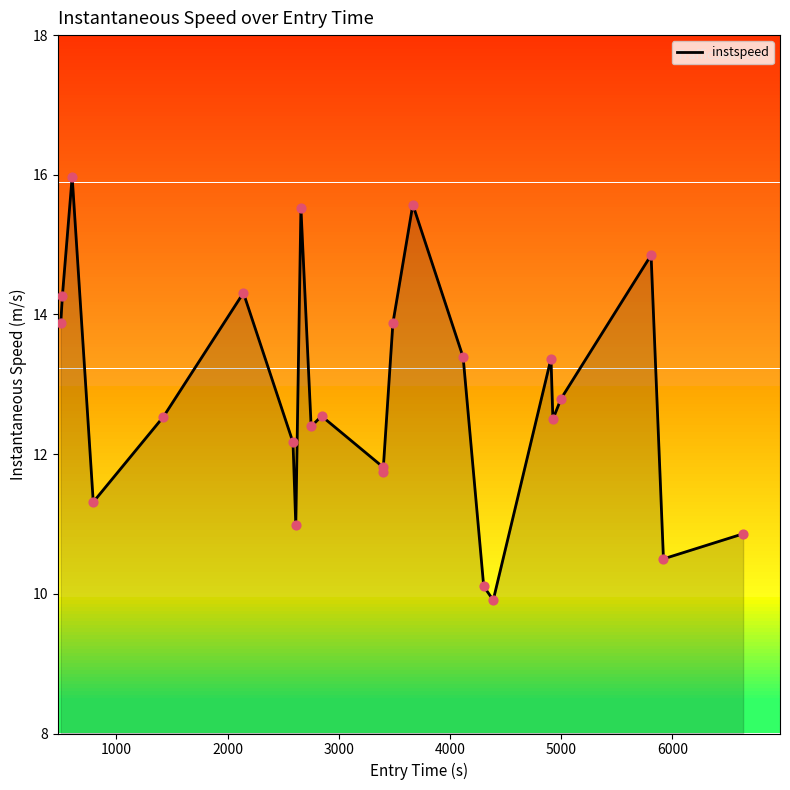

What is the minimum value for instspeed?

9.9